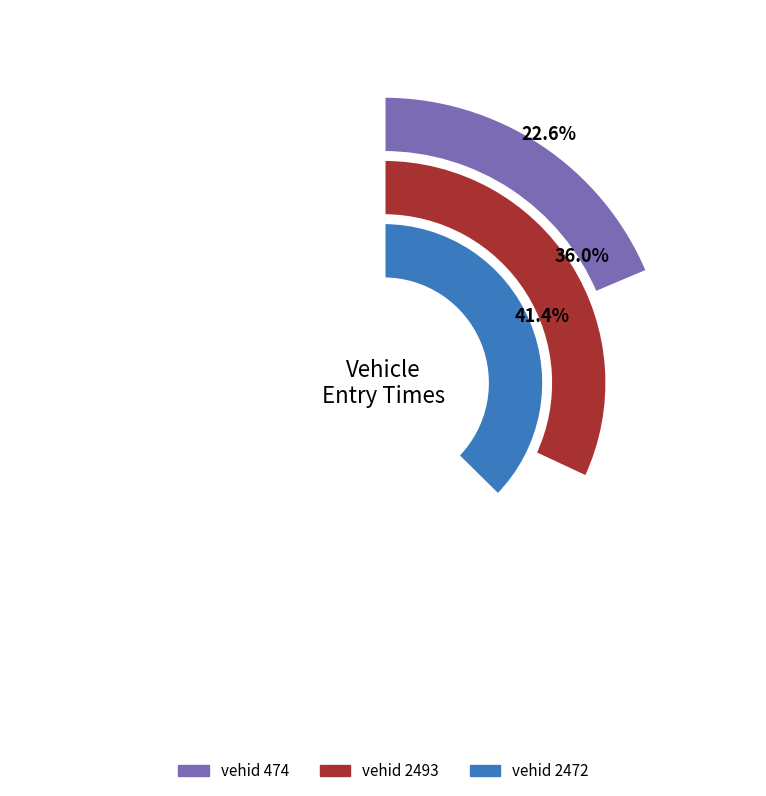

The 2493 slice represents 36% of the pie. True or false?

True